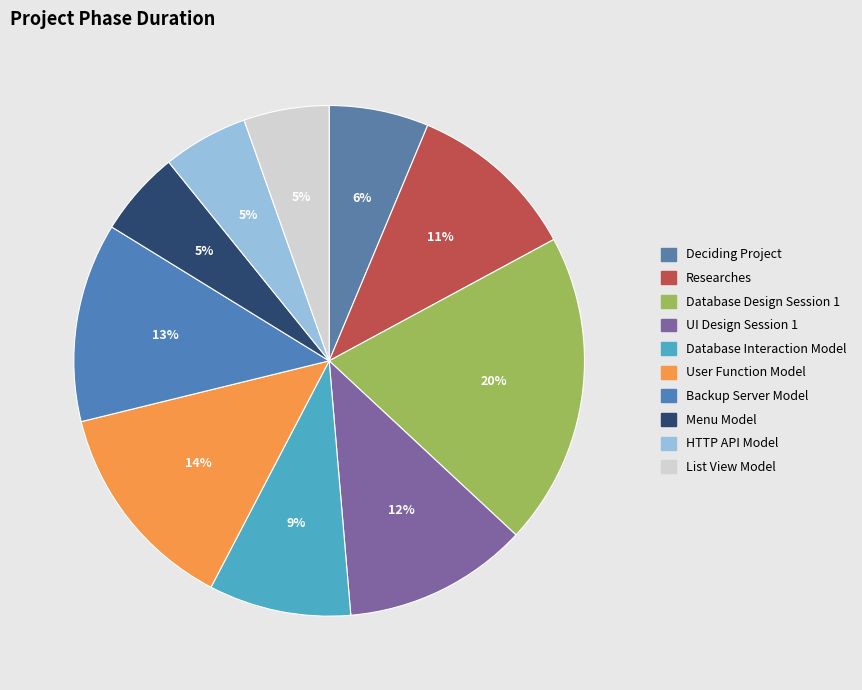

How many segments does this pie chart have?

10